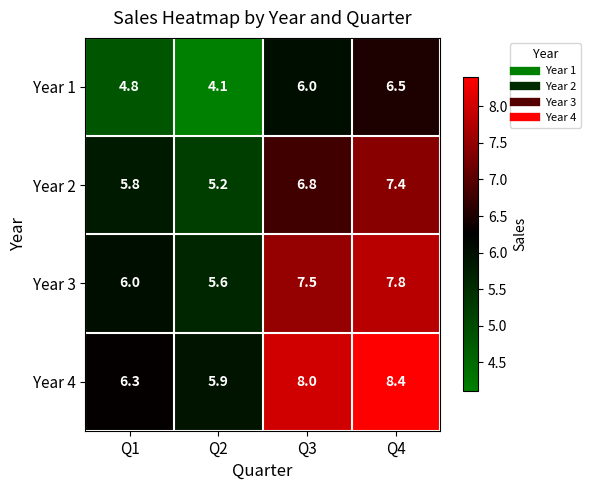

Reading left to right, transcribe all the data shown in this chart.

Year 1: 4.8	4.1	6.0	6.5
Year 2: 5.8	5.2	6.8	7.4
Year 3: 6.0	5.6	7.5	7.8
Year 4: 6.3	5.9	8.0	8.4